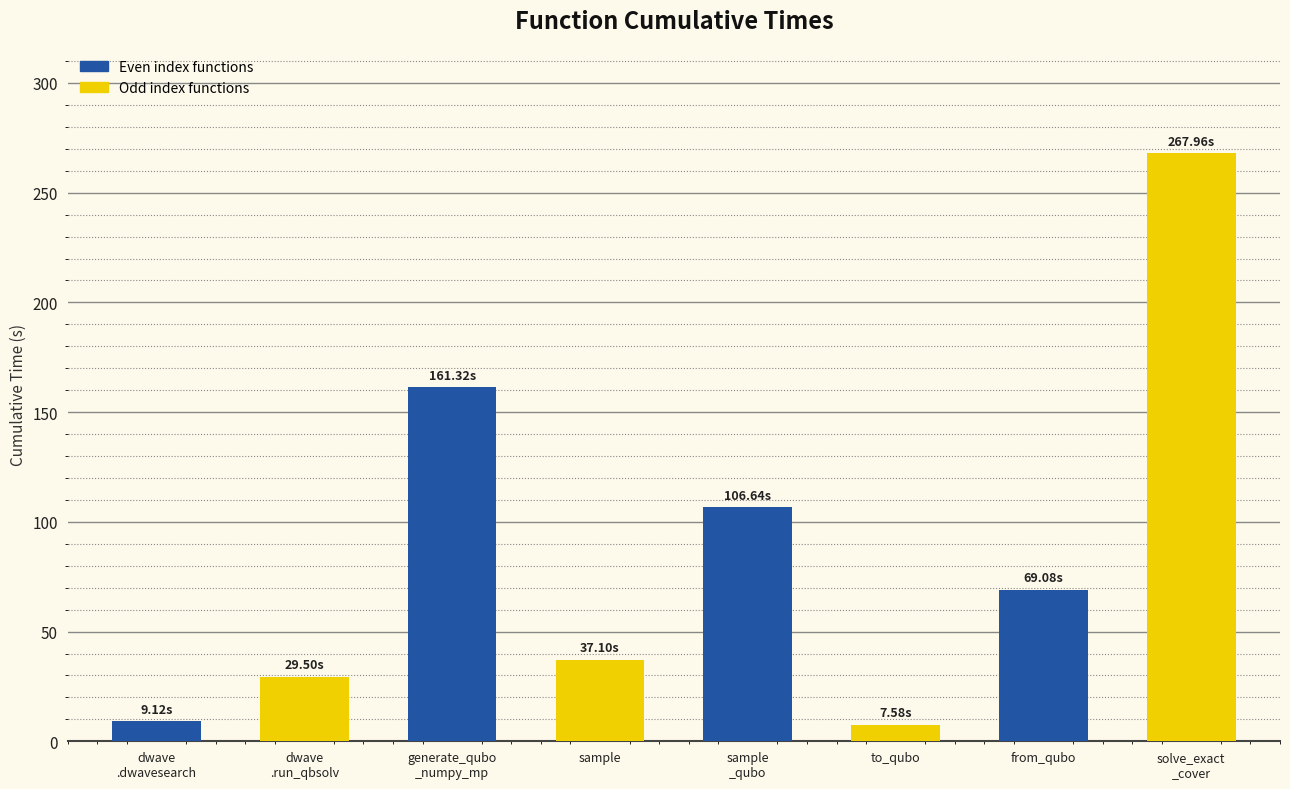

What is the difference between the maximum and minimum values?

260.4